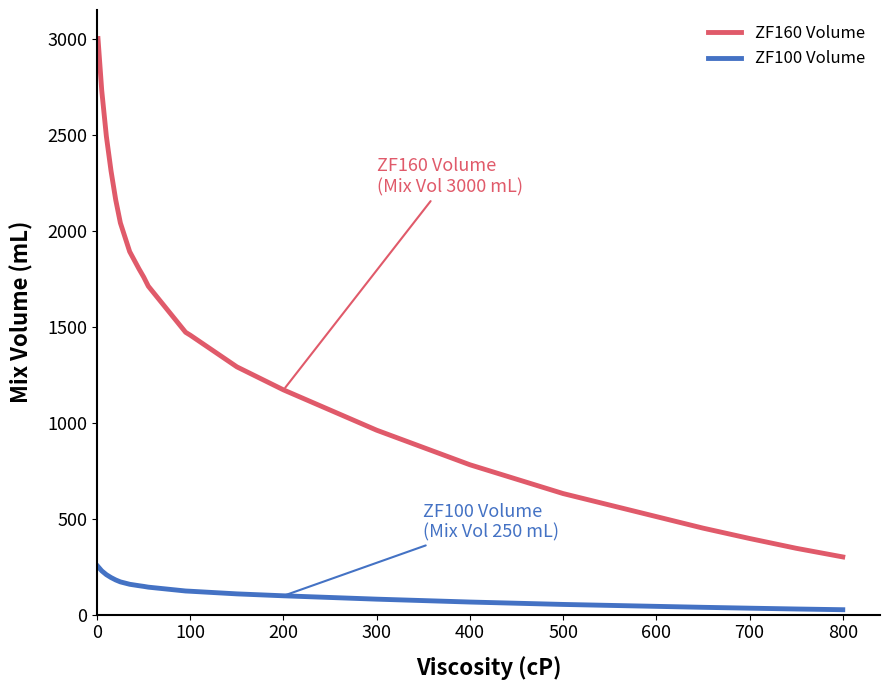

Which series has the largest range (max minus min)?

ZF160 Volume